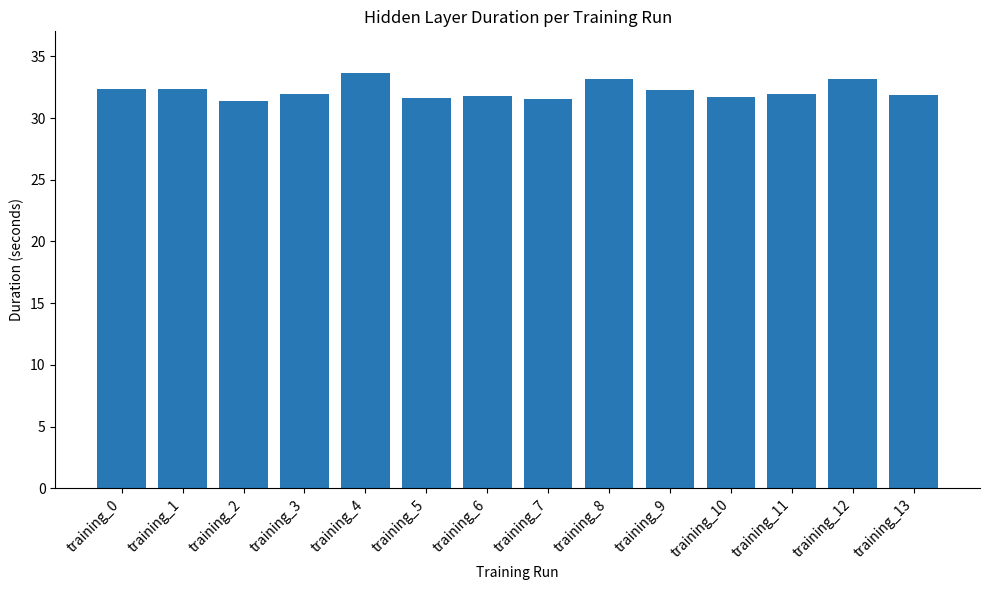

Is it true that the value at training_5 is 31.6?

True